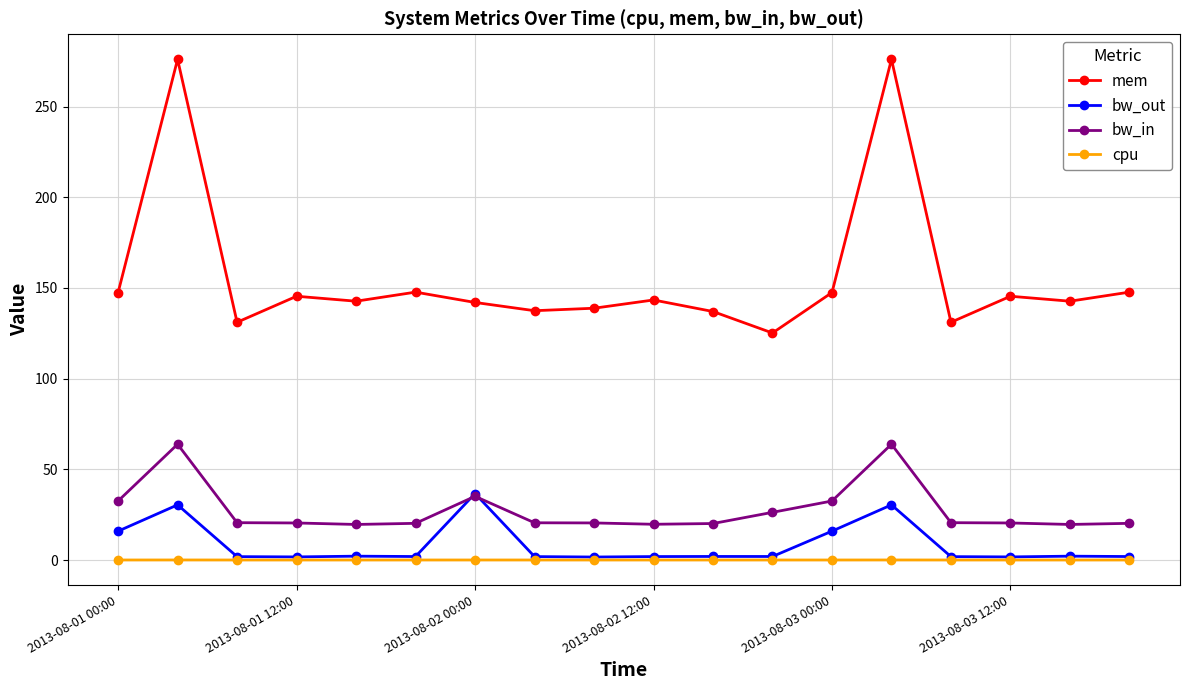

True or false: mem and bw_out cross at least once.

False